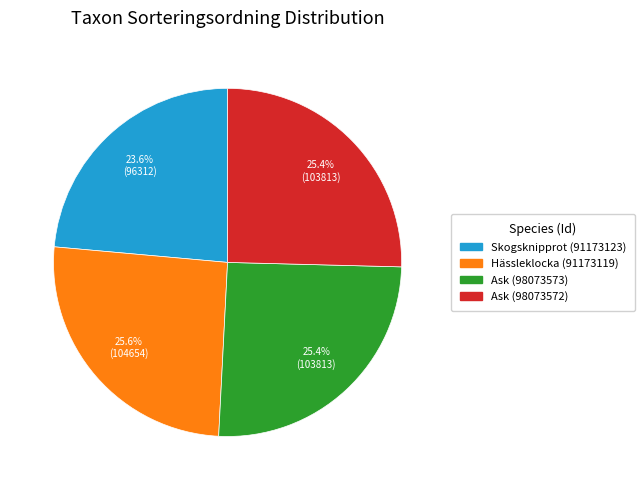

Does any single category account for the majority?

No